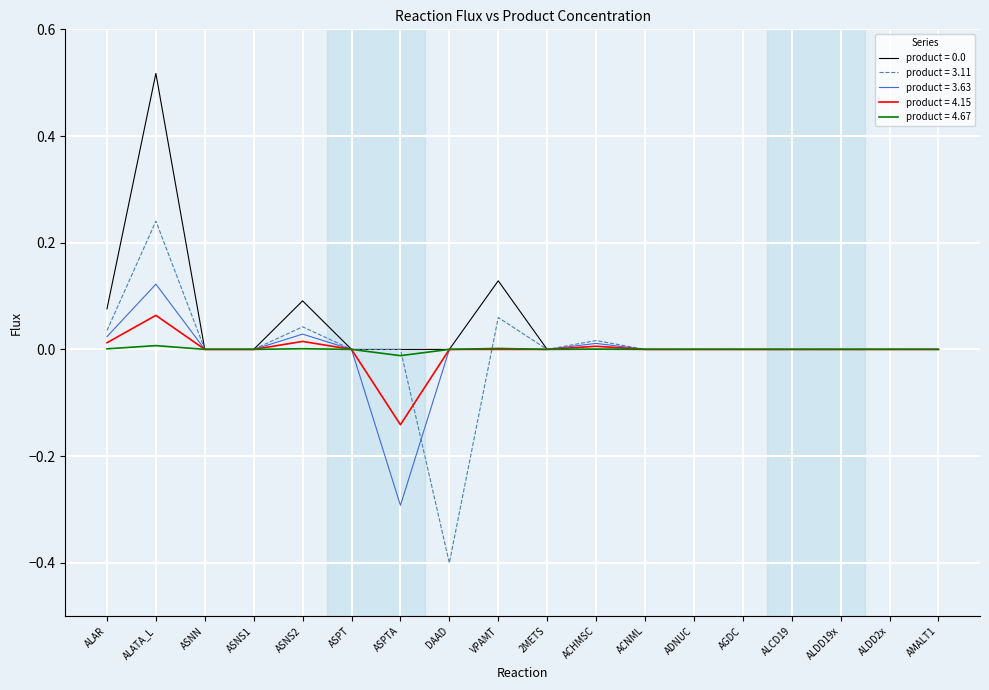

What is the smallest value displayed?

-0.4